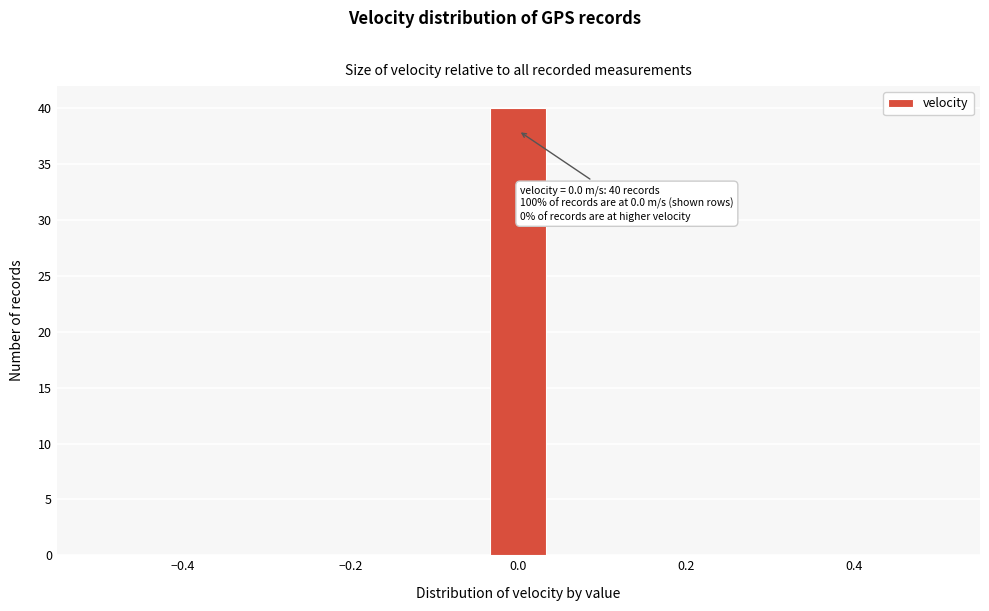

Read against the x-axis, roughly where is the centre of the tallest bar?

0.00